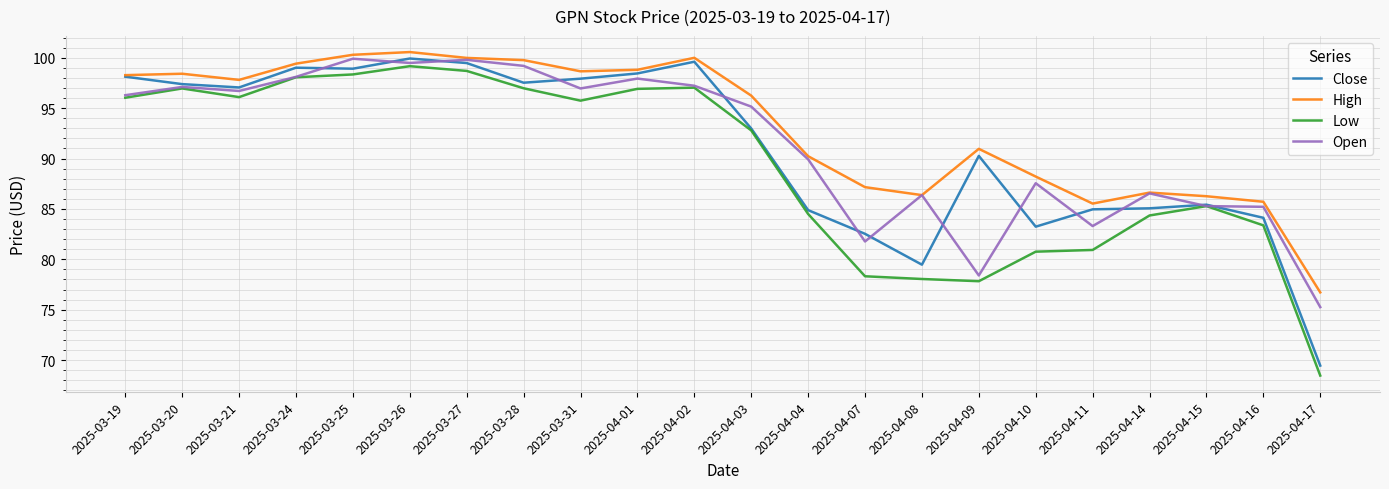

The value of Low at 2025-04-14 is 55.2. True or false?

False